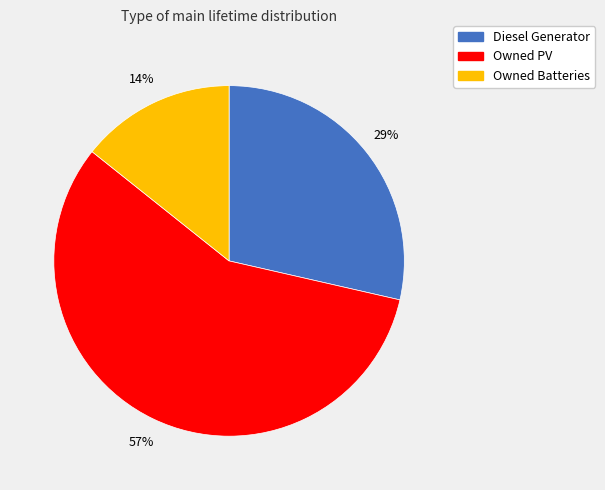

To the nearest percent, what percentage of the pie is Diesel Generator?

29%